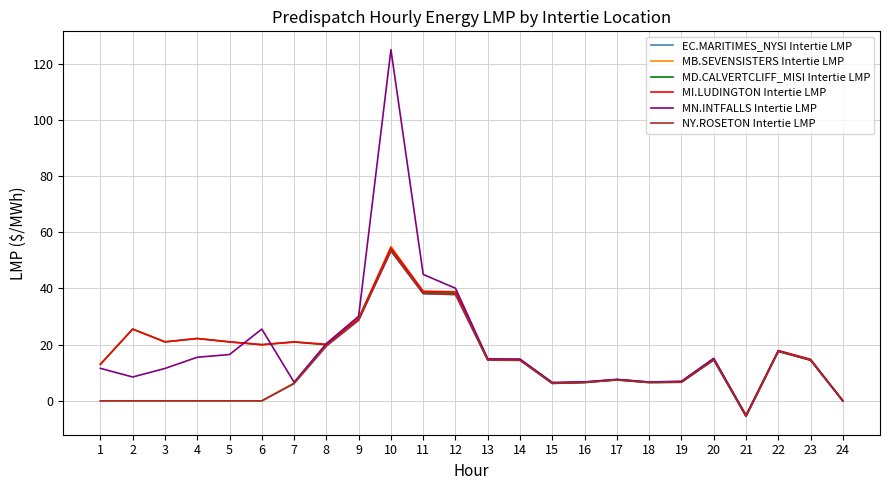

What is the maximum value for MI.LUDINGTON Intertie LMP?

54.5